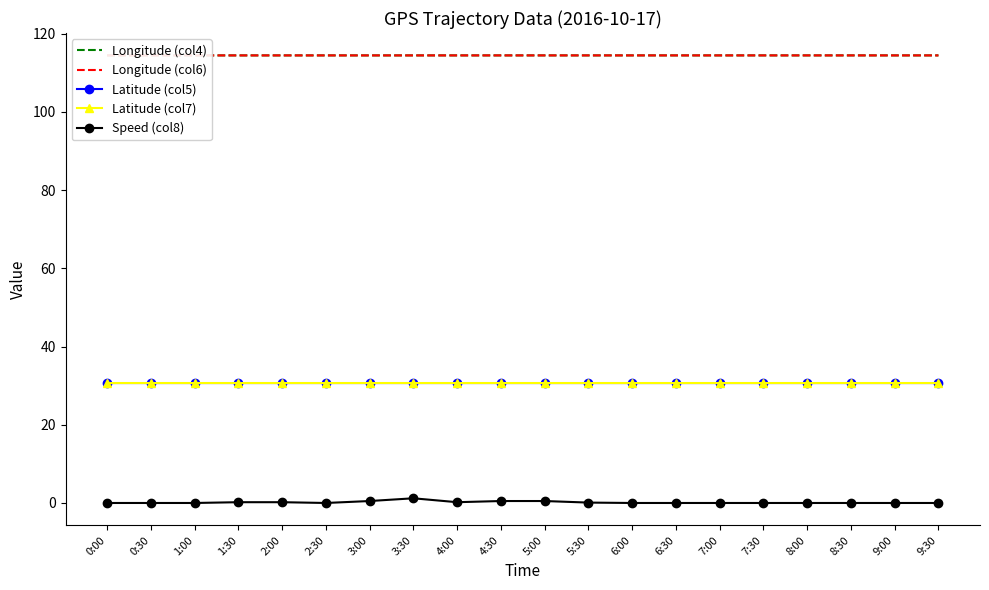

True or false: Latitude (col7) and Speed (col8) intersect in this chart.

False